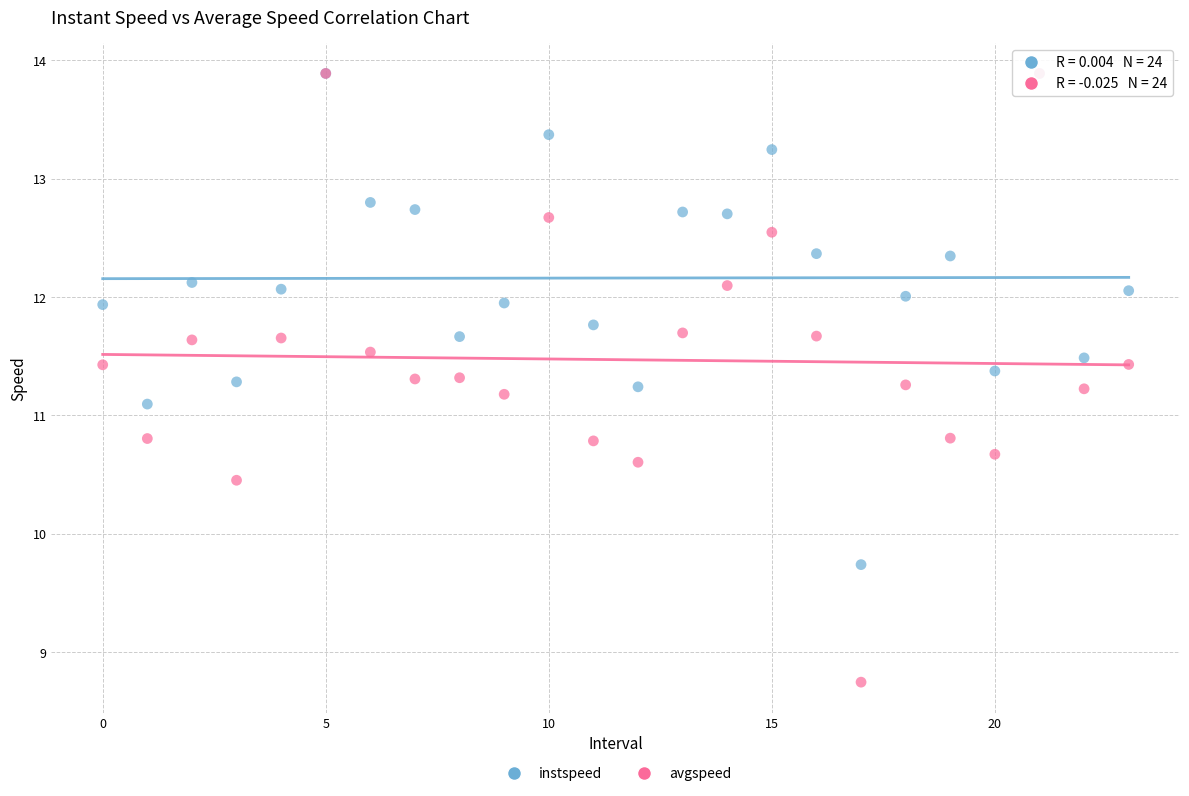

Which series reaches the minimum Y coordinate?

avgspeed